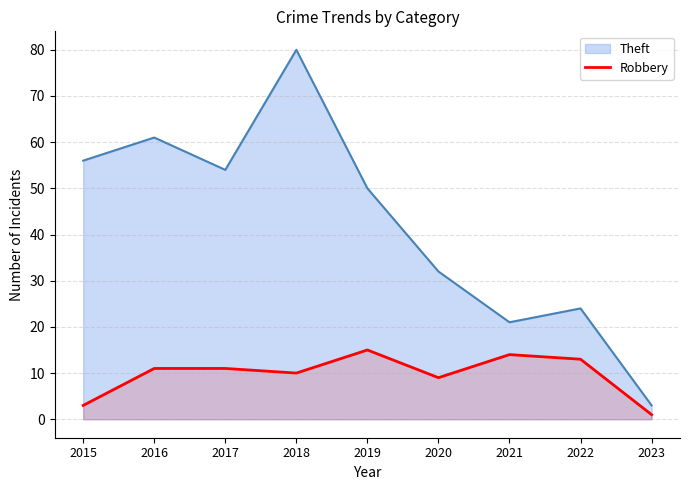

What is the difference between the Robbery values at 2015 and 2017?

8